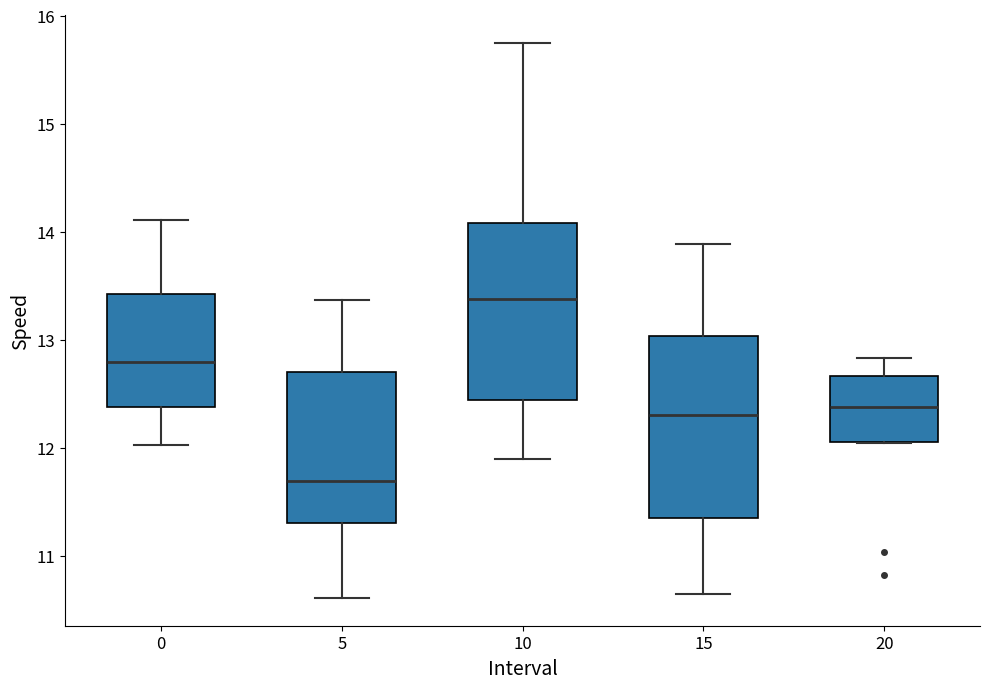

Reading left to right, read every box against the y-axis: the position of its median line, the range the box covers, and the ends of its whiskers. The values are not printed on the chart, so give them approximately, as read against the axis.

0: median 12.8, box 12.4 to 13.4, whiskers 12.0 to 14.1
5: median 11.7, box 11.3 to 12.7, whiskers 10.6 to 13.4
10: median 13.4, box 12.4 to 14.1, whiskers 11.9 to 15.7
15: median 12.3, box 11.4 to 13.0, whiskers 10.7 to 13.9
20: median 12.4, box 12.1 to 12.7, whiskers 12.0 to 12.8